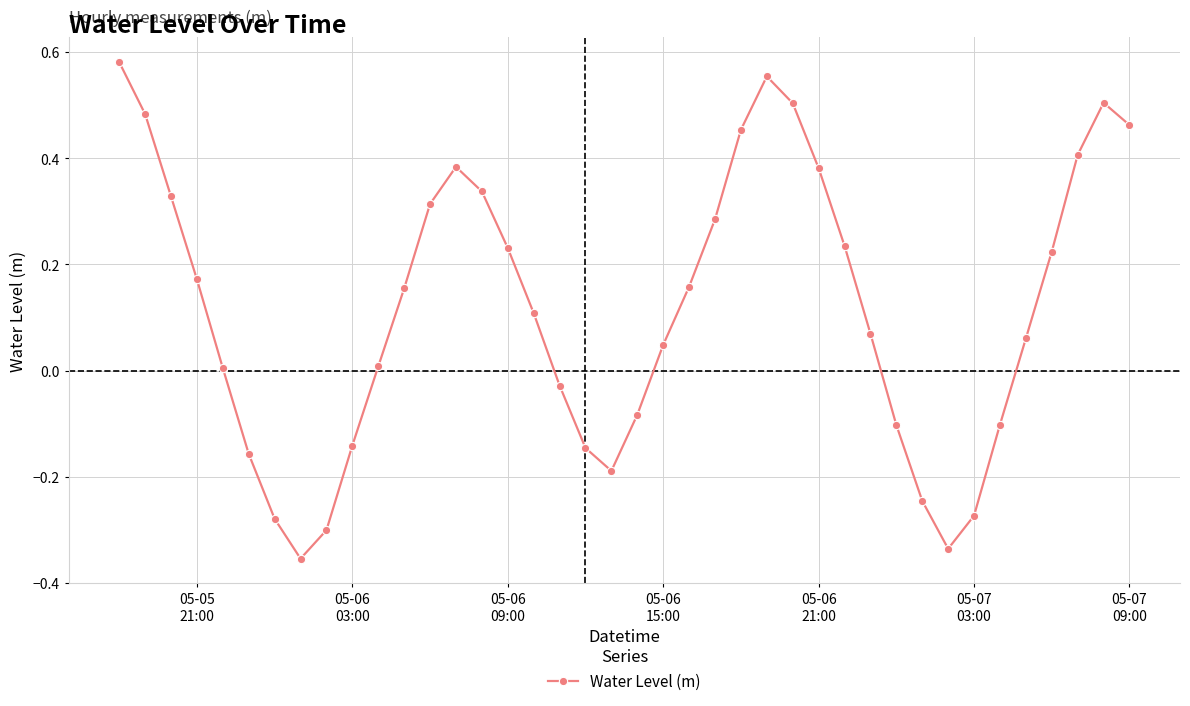

What is the difference between the maximum and minimum values?

0.9